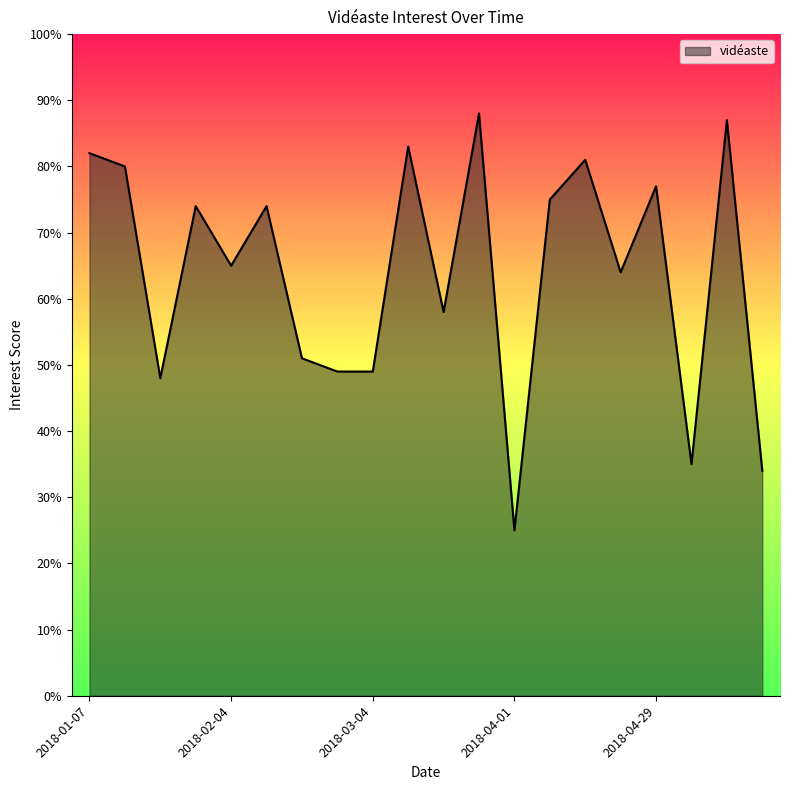

What is the minimum value shown in the chart?

25